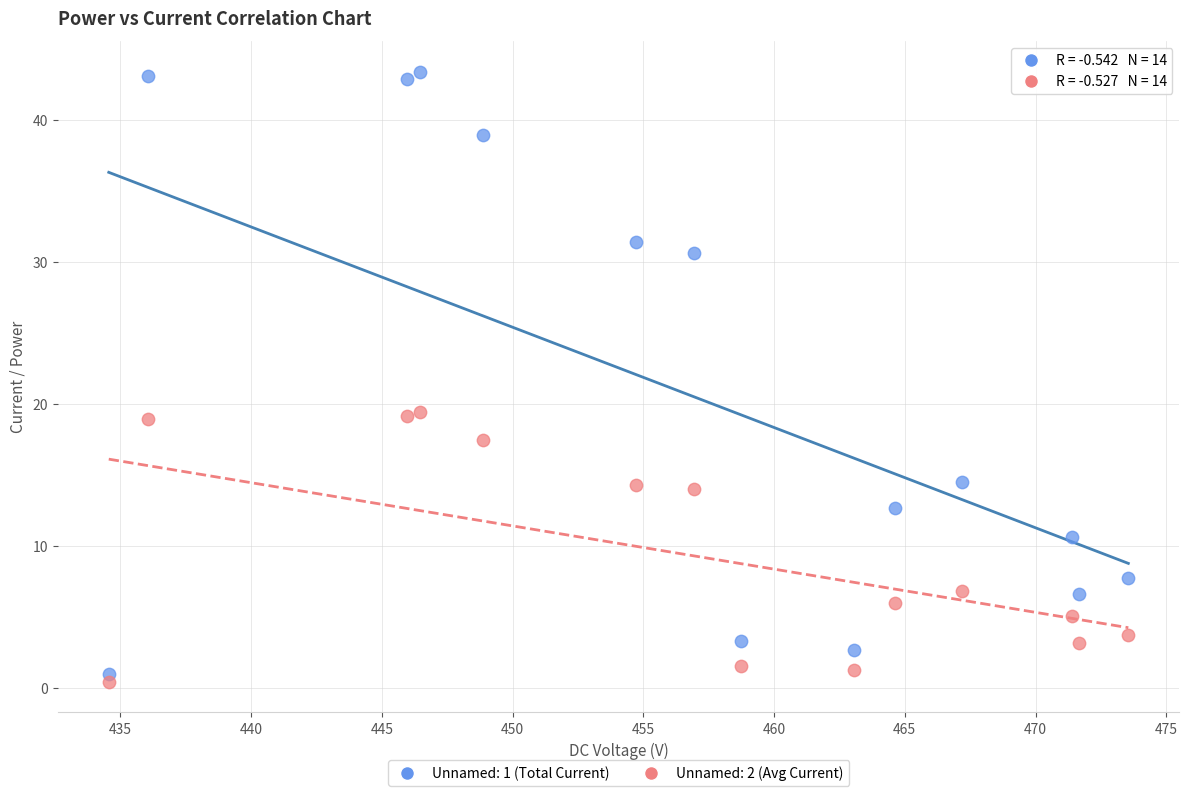

Which series reaches the maximum Y coordinate?

Unnamed: 1 (Total Current)